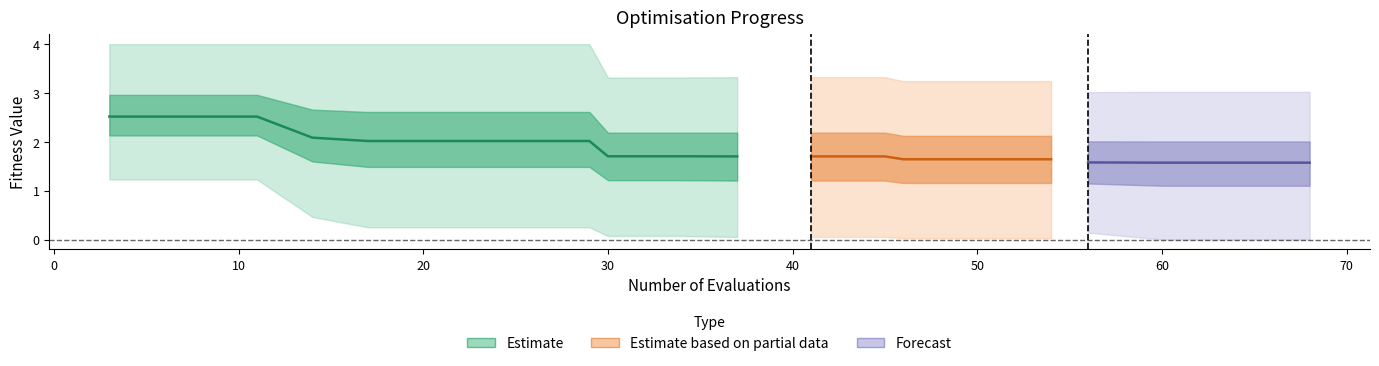

Which has a higher value, 21 or 56?

21